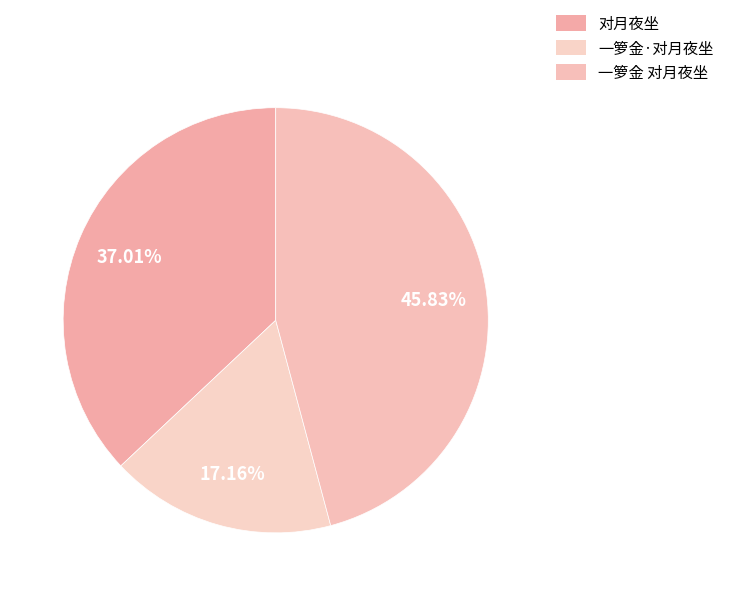

Which has a higher value, 对月夜坐 or 一箩金 对月夜坐?

一箩金 对月夜坐